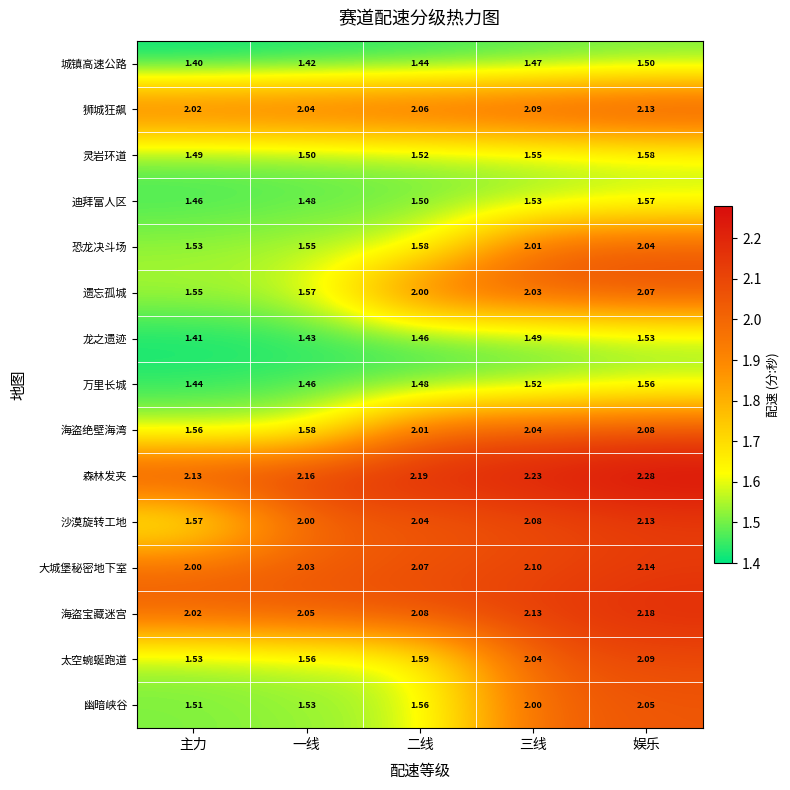

At which category is the sum across all series the highest?

娱乐